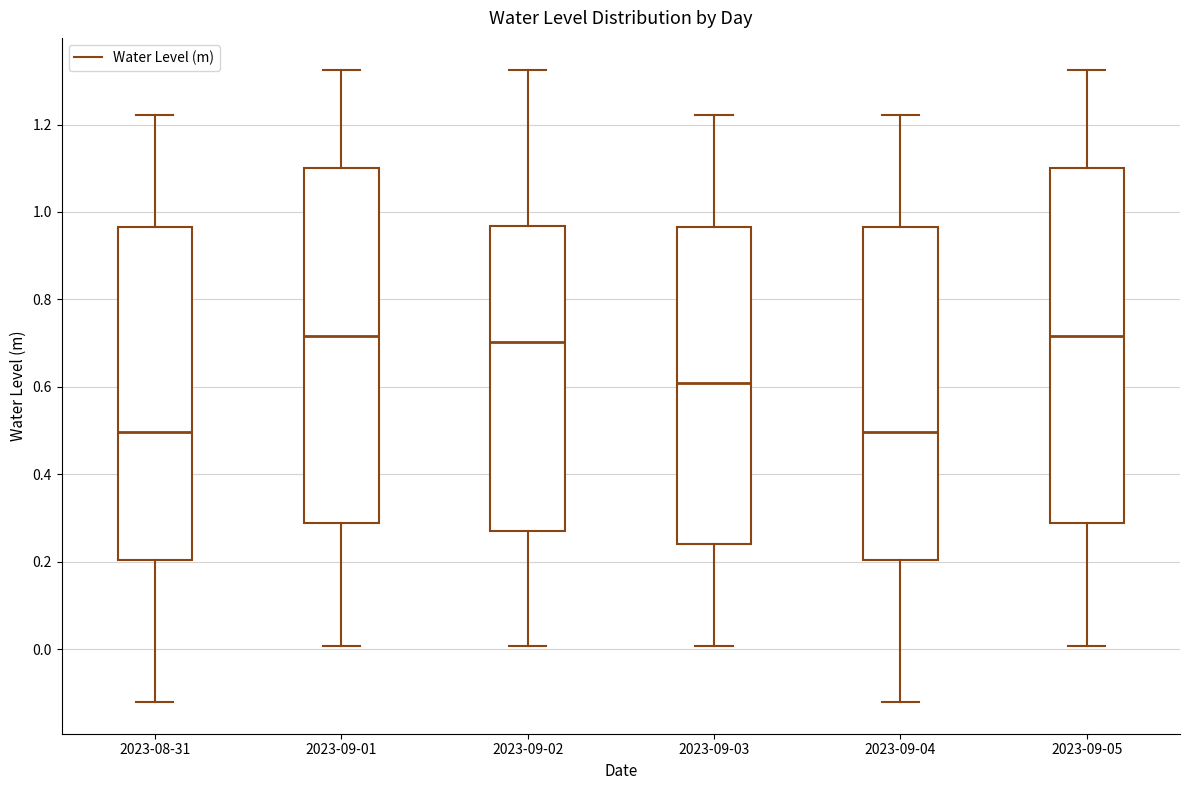

Where does the lower whisker of the box for 2023-09-01 end on the y-axis? The values are not printed on the chart, so give them approximately, as read against the axis.

0.00